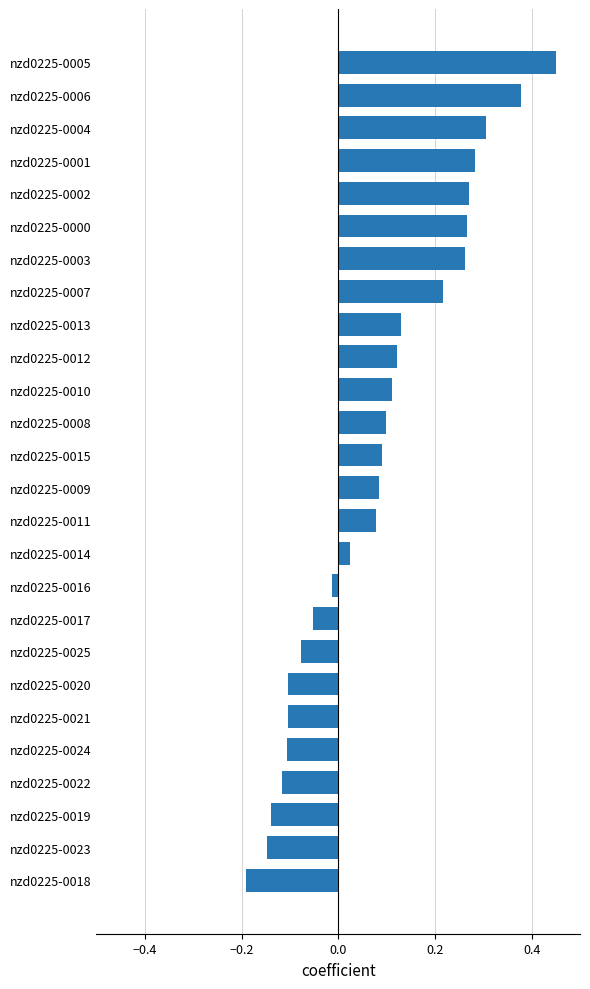

At which category does the chart reach its peak across all series?

nzd0225-0005